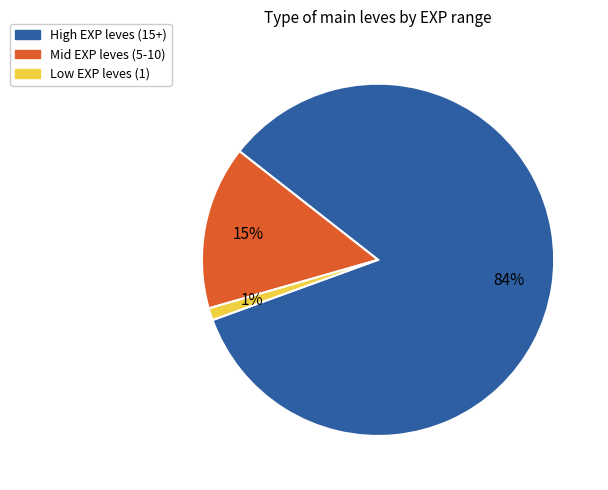

To the nearest percent, what is the average slice percentage?

33%